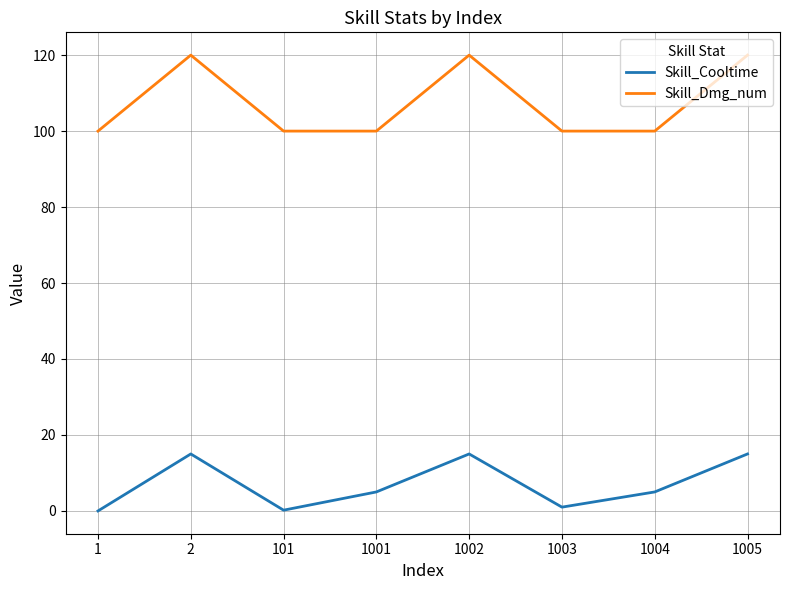

Is this an area chart (filled region under the line)?

No